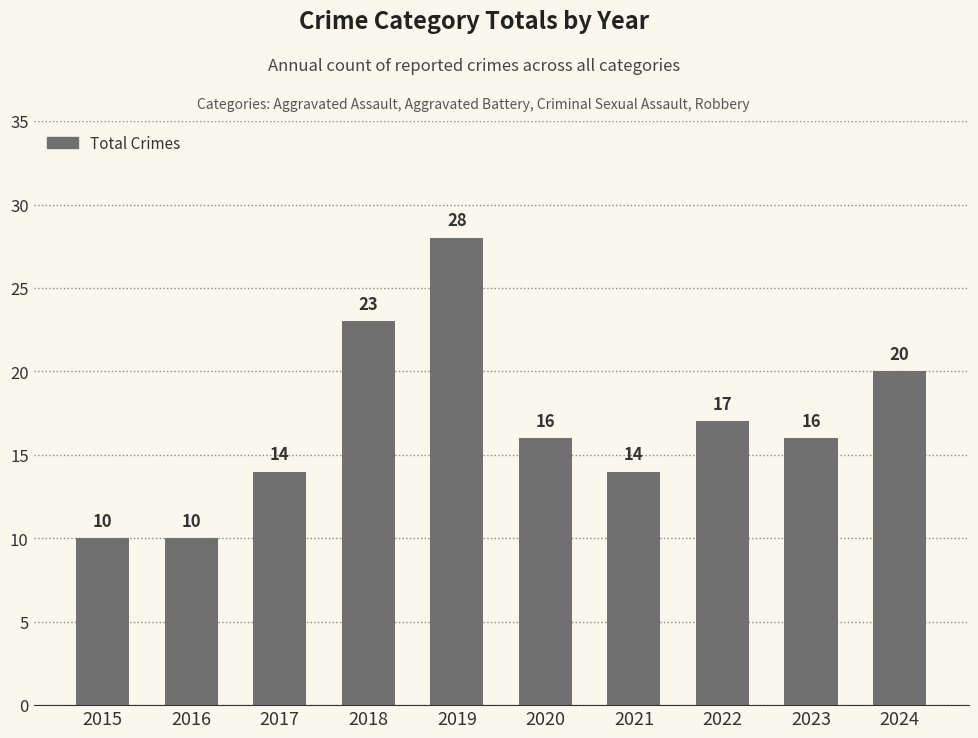

At which label does the data first exceed 16?

2018